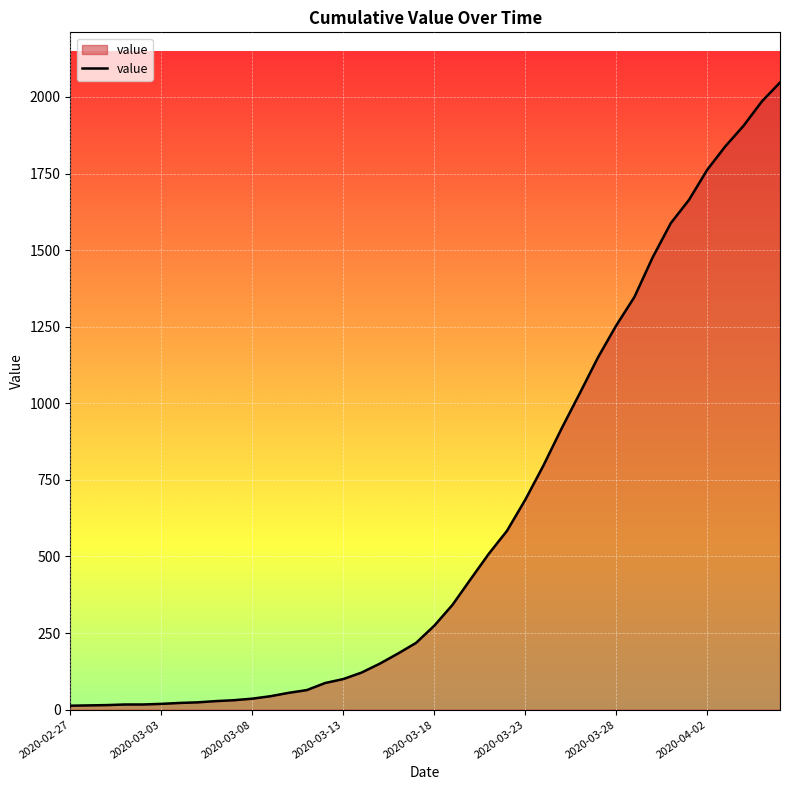

What is the maximum value shown in the chart?

2047